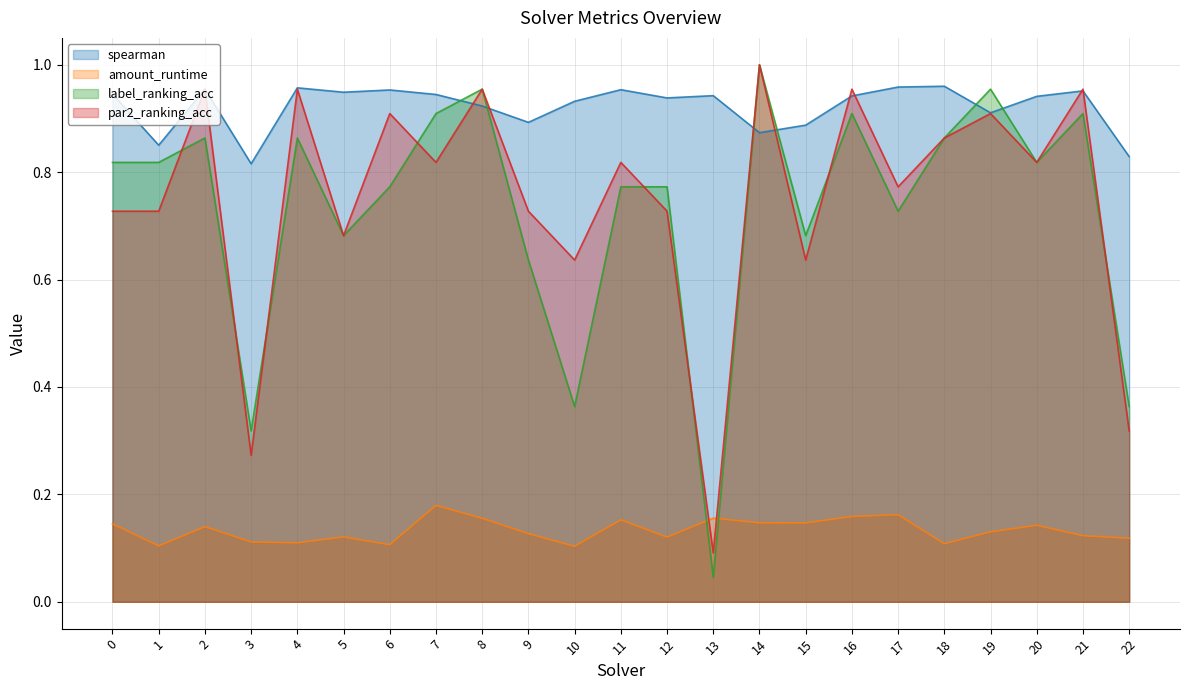

True or false: label_ranking_acc has a value of 1.0 at 19.

True